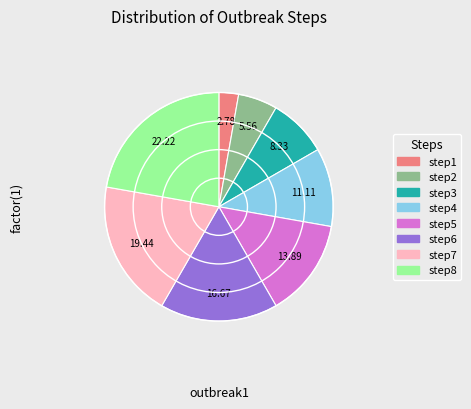

Which category has the biggest portion of the pie?

step8